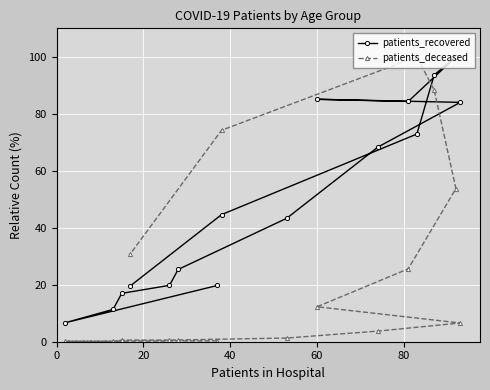

How many values in the patients_deceased series exceed 6?

8